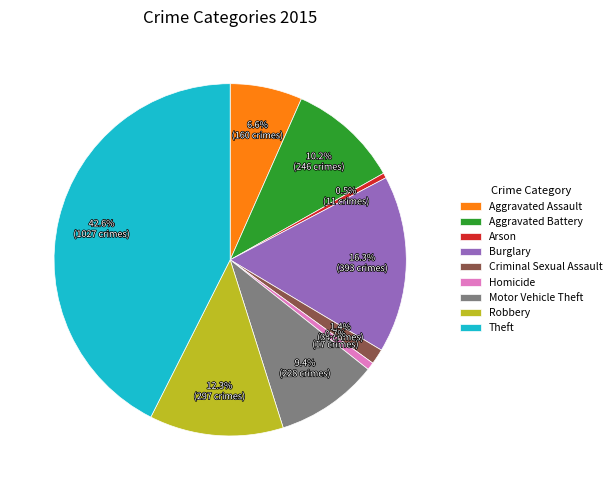

Is there a majority slice in this chart?

No